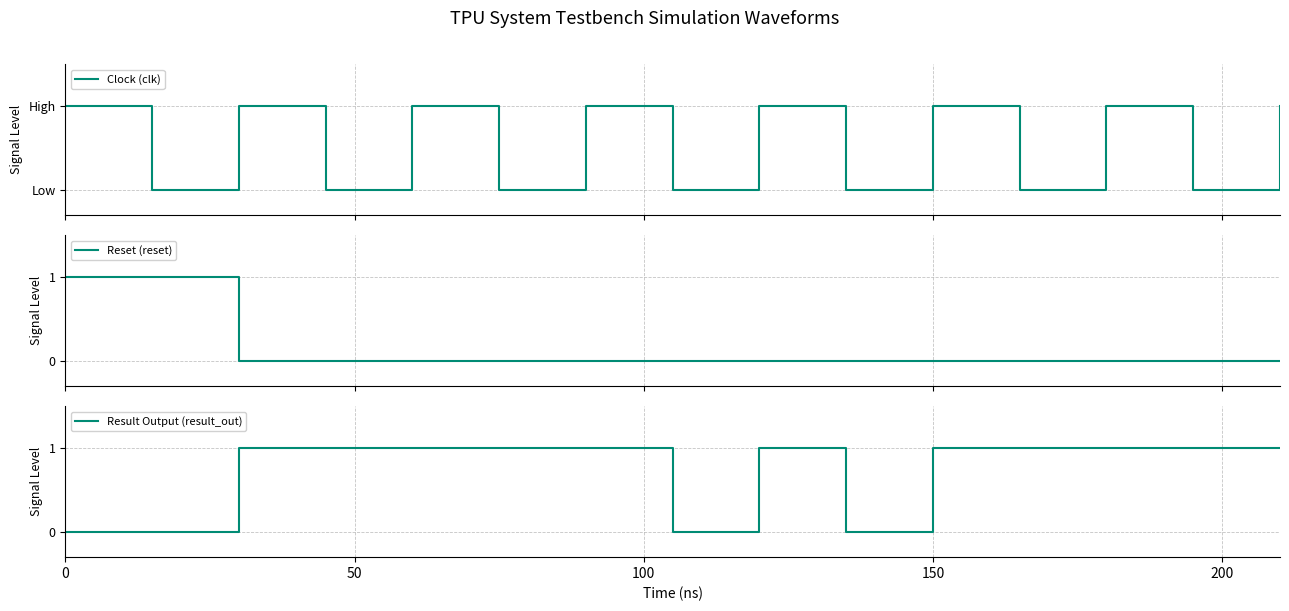

What is the difference between the maximum and second lowest values in the Reset (reset) series?

1